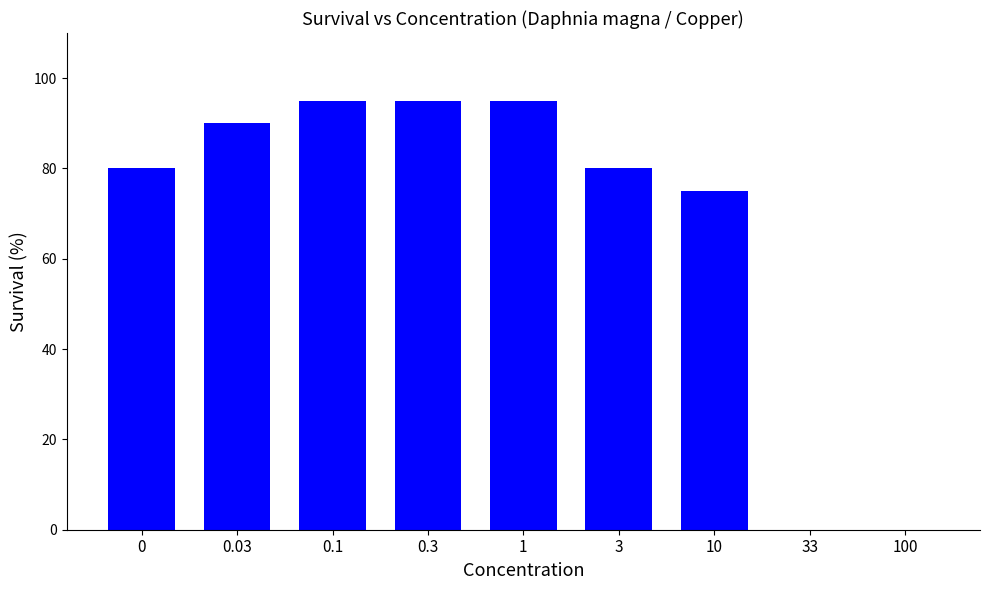

What is the sum of the values at 10 and 3?

155